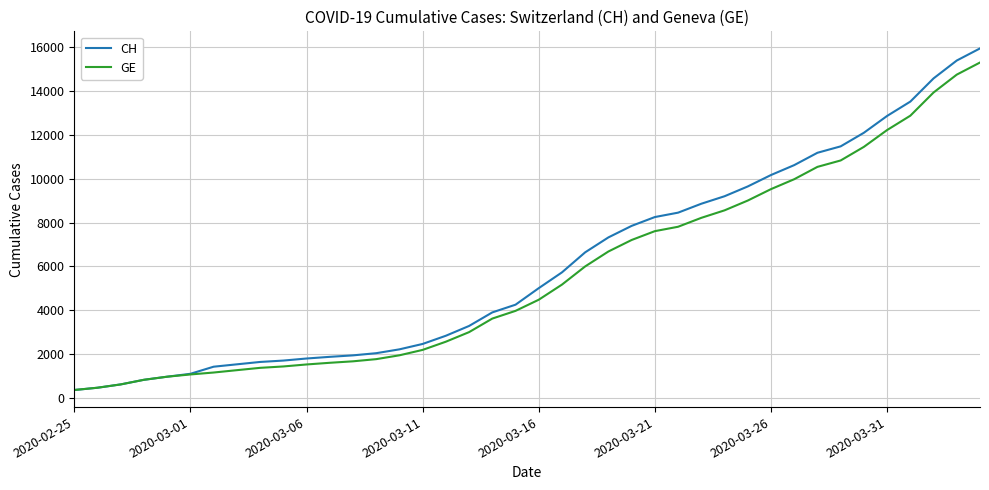

What is the minimum value shown in the chart?

375